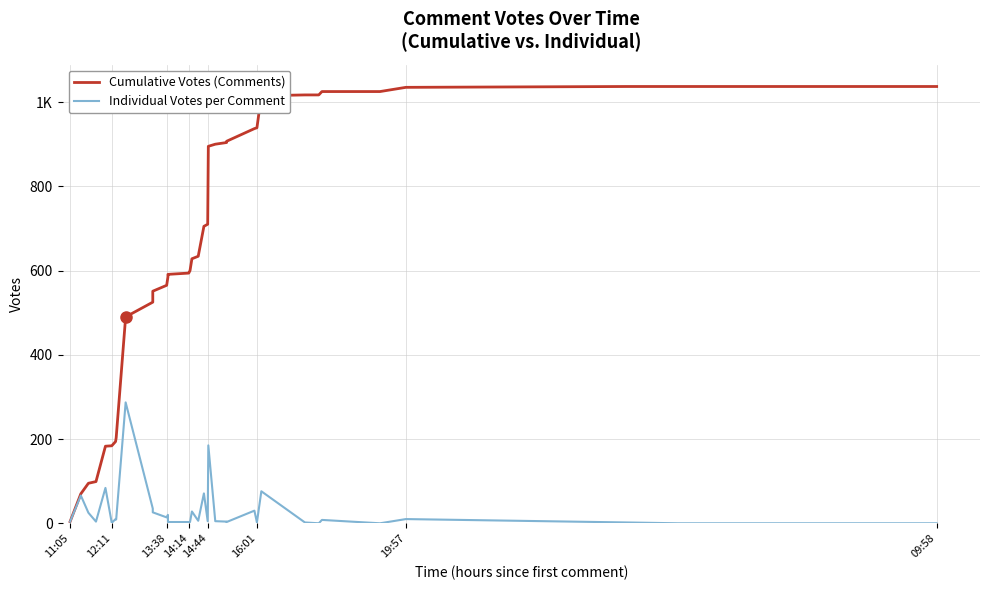

True or false: Individual Votes per Comment and Cumulative Votes (Comments) intersect in this chart.

False